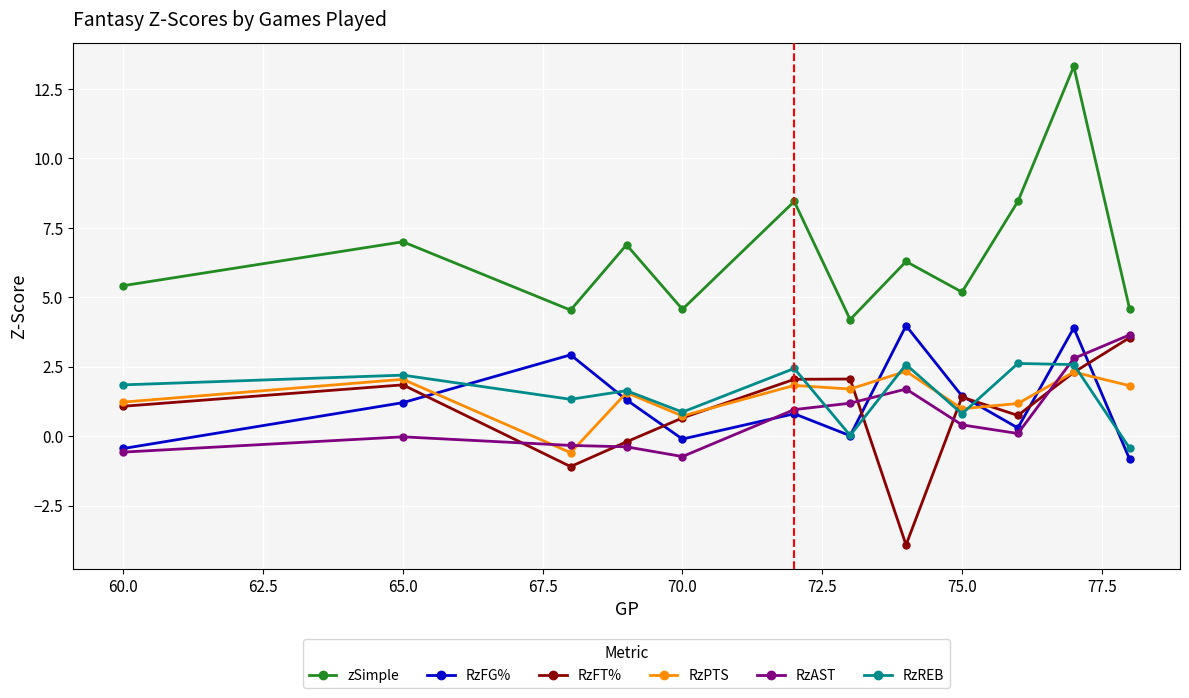

What is the maximum value shown in the chart?

13.3